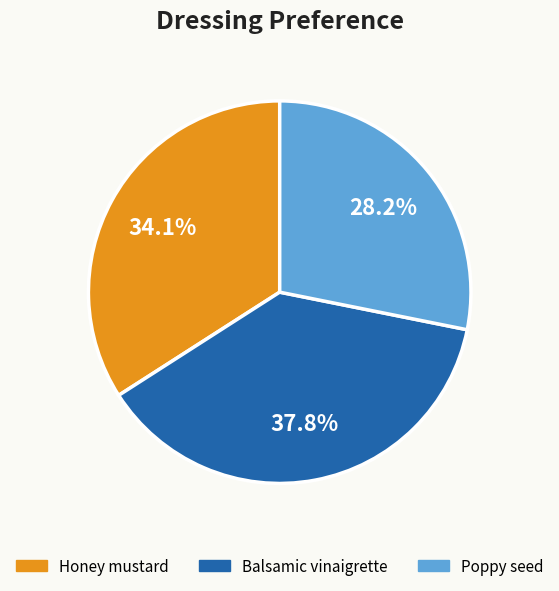

Count the number of slices in the pie.

3